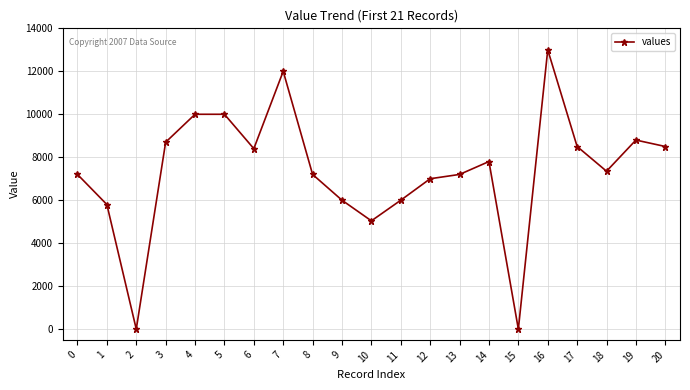

Which label corresponds to the largest value in the chart?

16